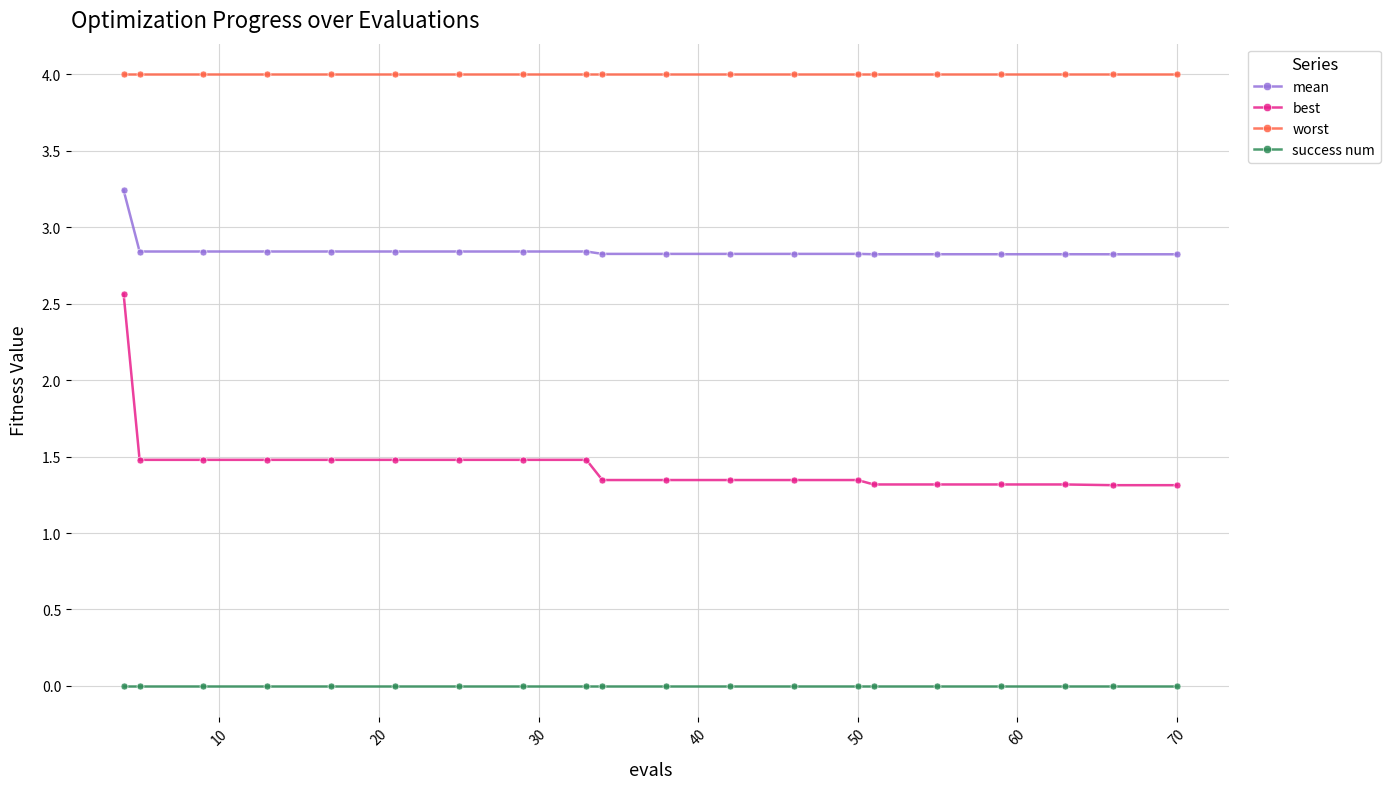

What is the difference between the maximum and minimum values in the best series?

1.2